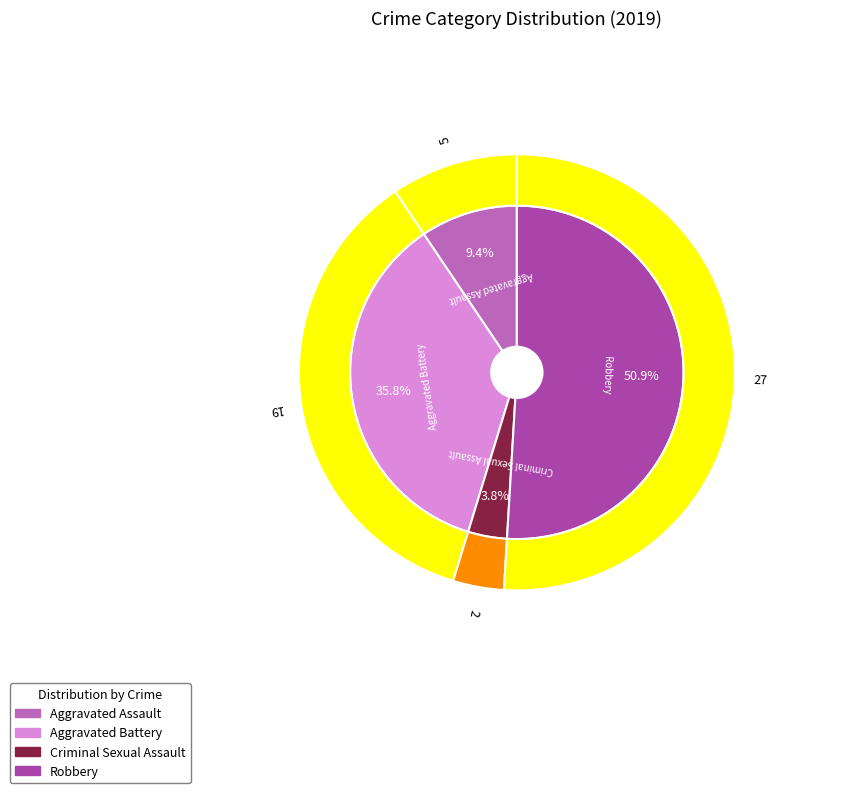

Does any single category account for the majority?

Yes